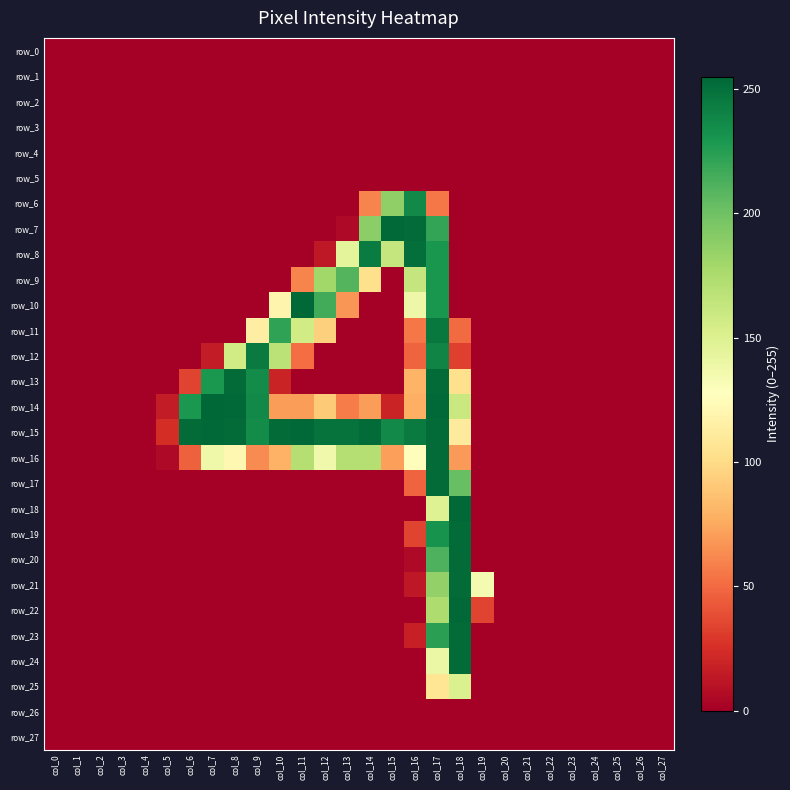

What is the difference between the highest and lowest values at col_18?

254